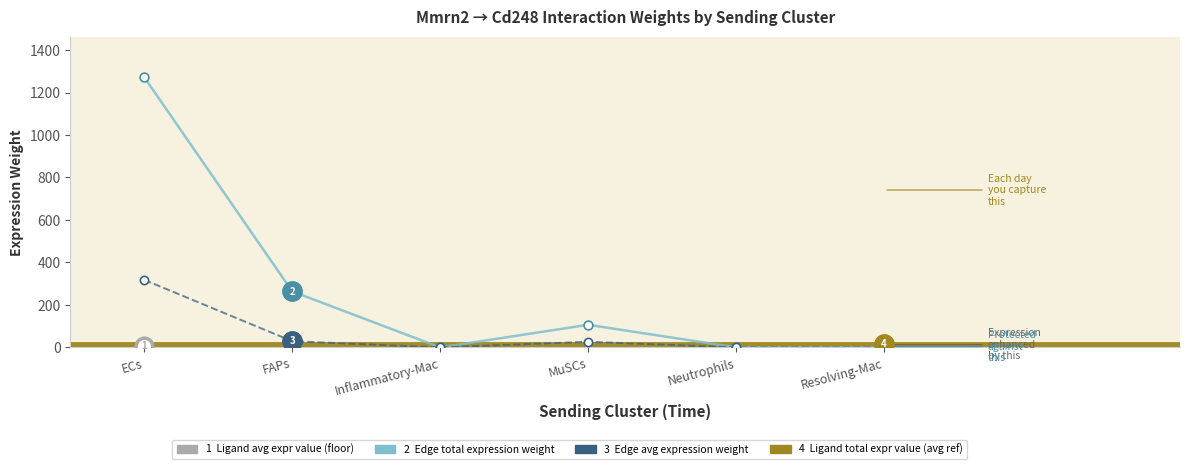

What is the total value across all series at ECs?

3180.0